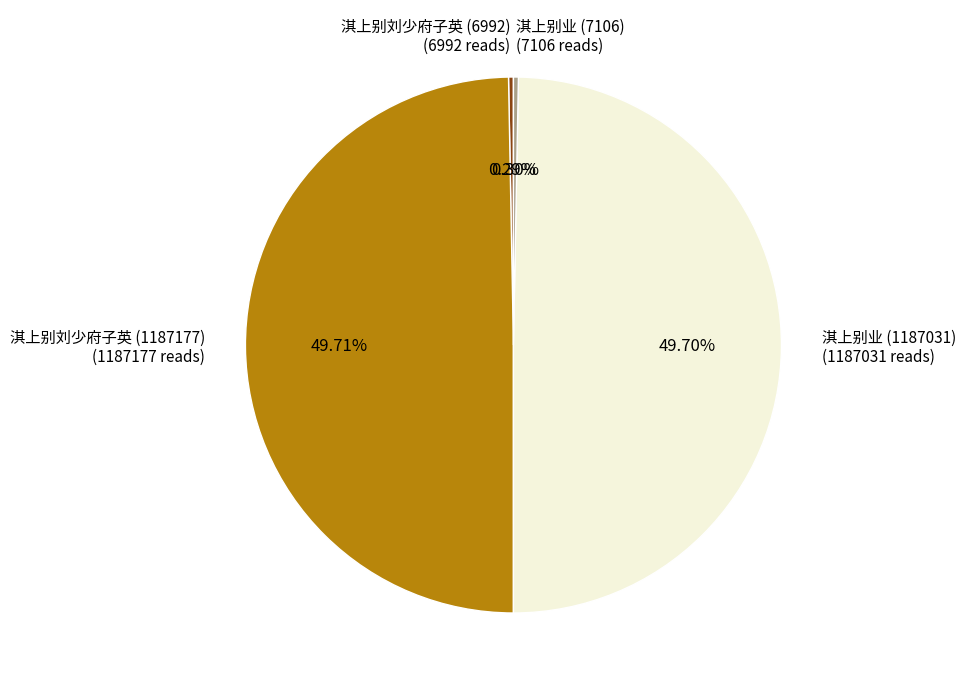

What is the ratio of the value at 淇上别刘少府子英 (1187177) (1187177 reads) to the value at 淇上别业 (1187031) (1187031 reads)?

1.0